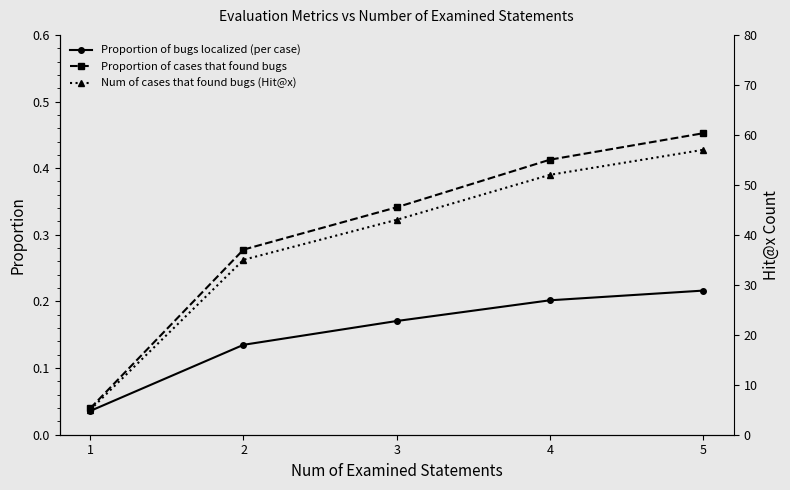

At which category is the sum across all series the highest?

5